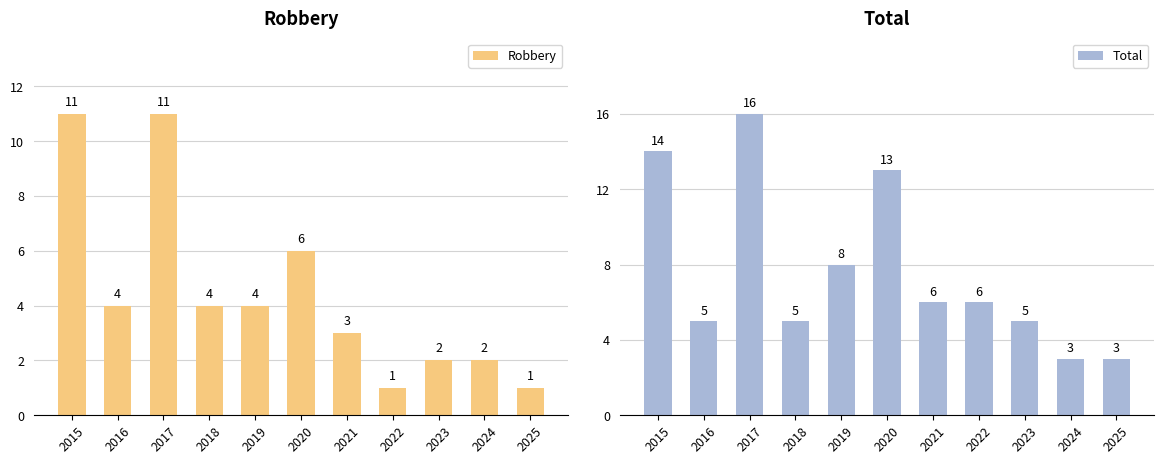

Does the chart contain any negative values?

No